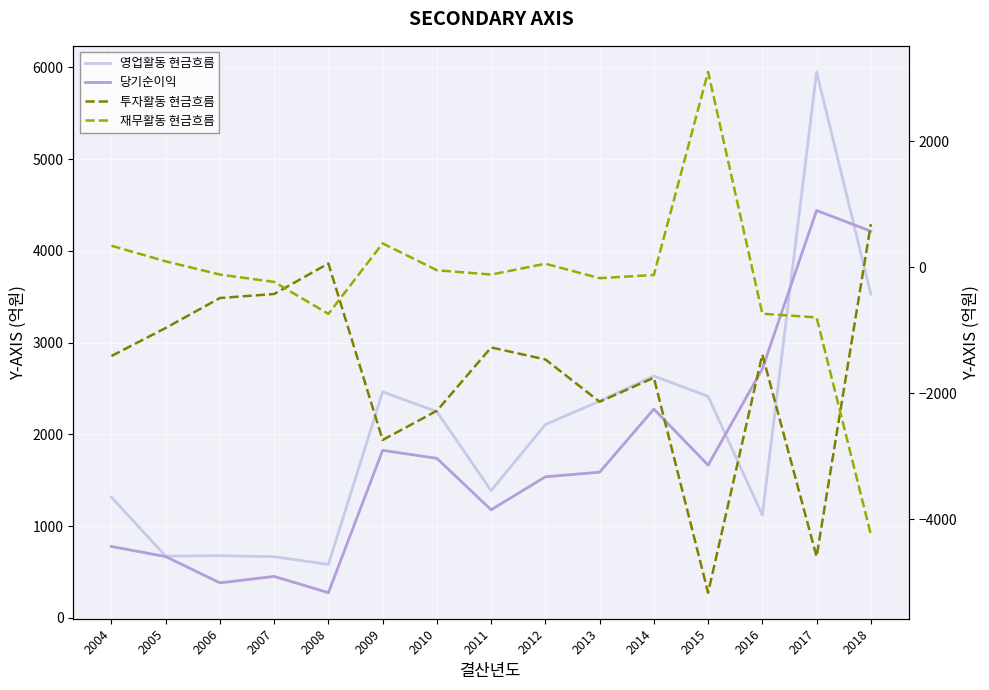

Where is the first local maximum for 투자활동 현금흐름?

2008